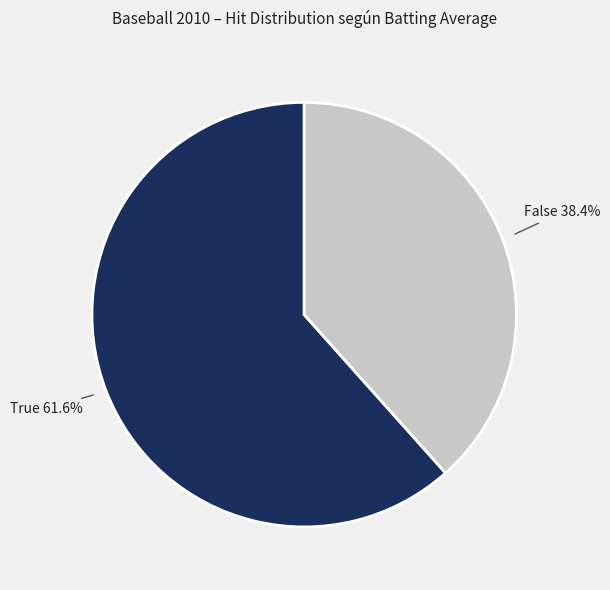

What is the ratio of the value at False to the value at True?

0.6